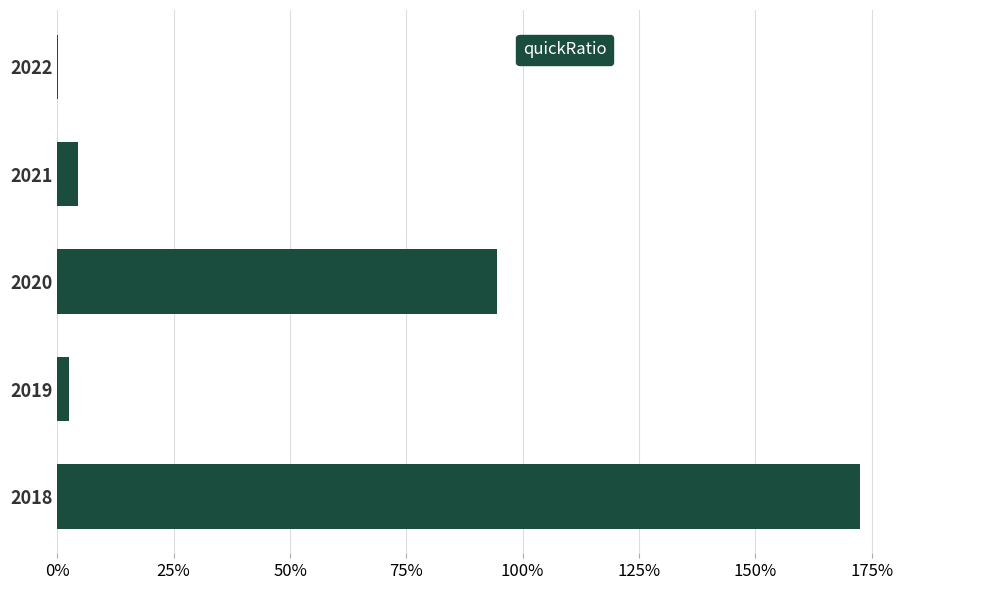

Are the bars horizontal?

Yes